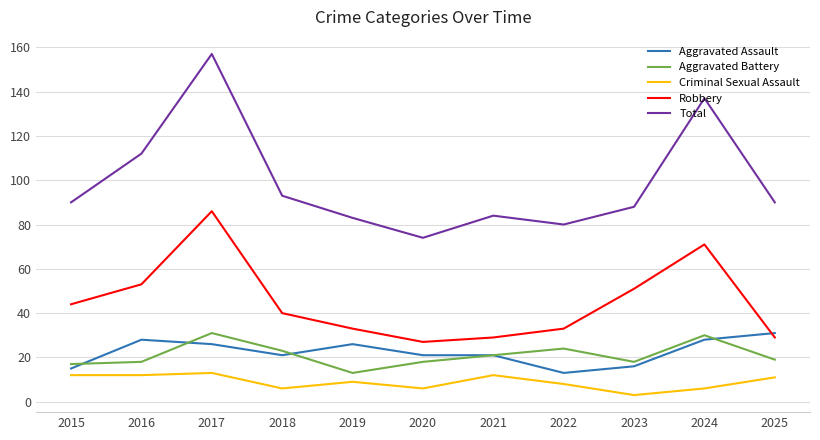

The Total series shows 112 at 2021. True or false?

False